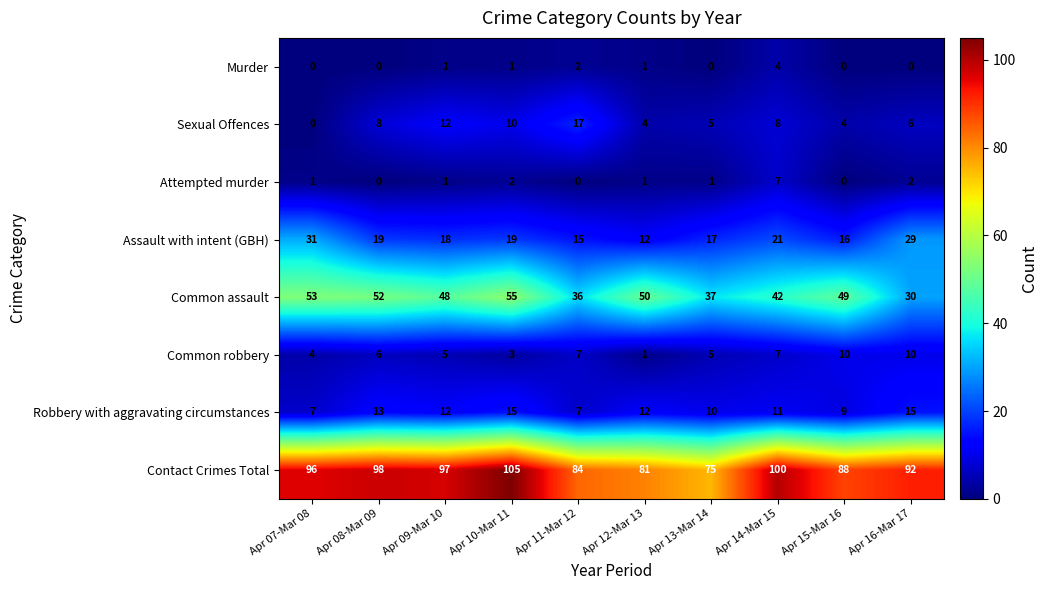

List the series in order of their peak value, lowest first.

Murder, Attempted murder, Common robbery, Robbery with aggravating circumstances, Sexual Offences, Assault with intent (GBH), Common assault, Contact Crimes Total